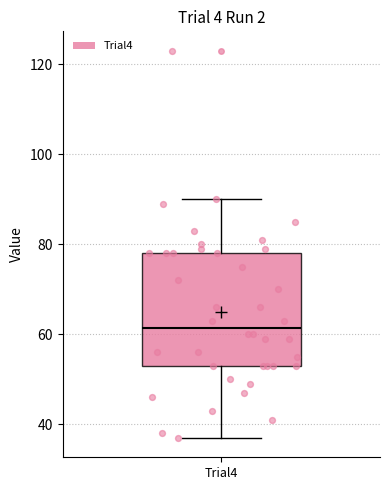

Where does the upper whisker of the box for Trial4 end on the y-axis? The values are not printed on the chart, so give them approximately, as read against the axis.

90